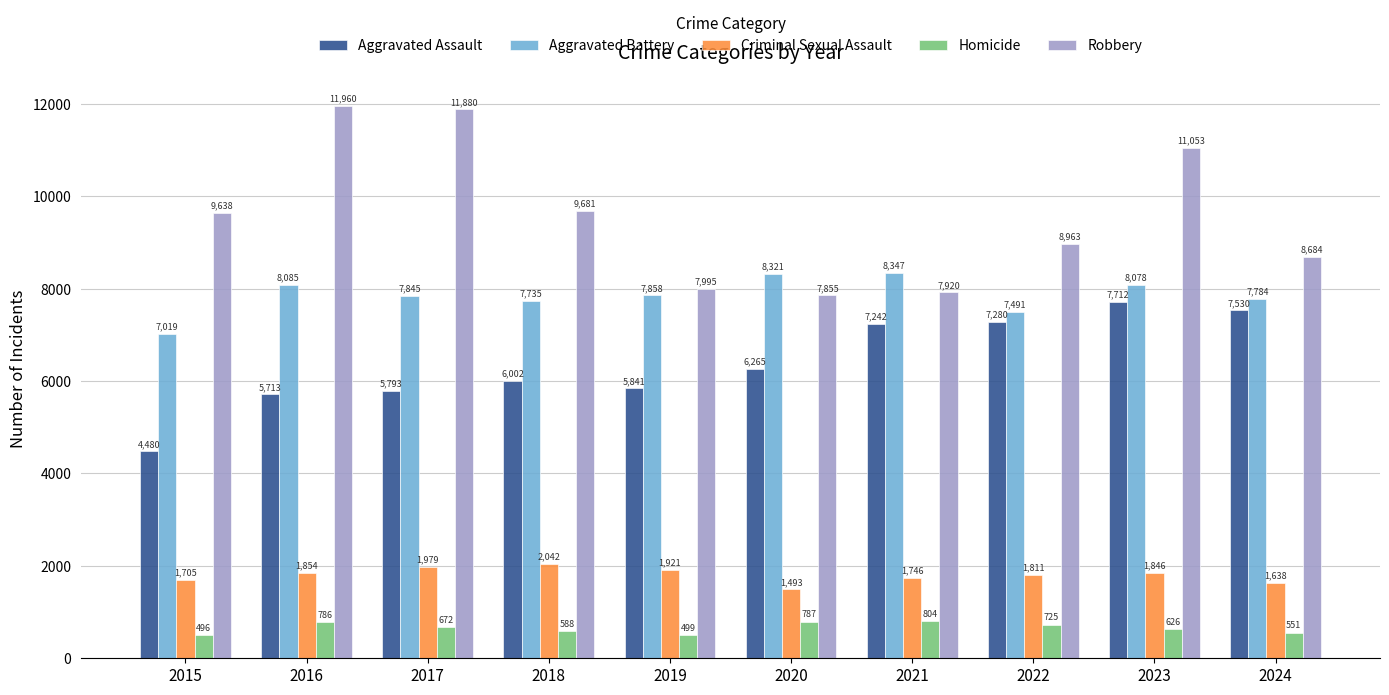

The Aggravated Battery series shows 7019 at 2015. True or false?

True